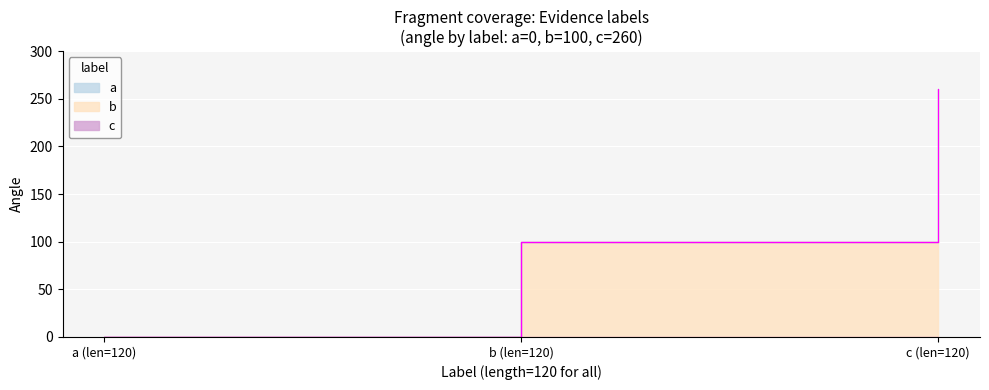

At which category does the chart reach its peak across all series?

c